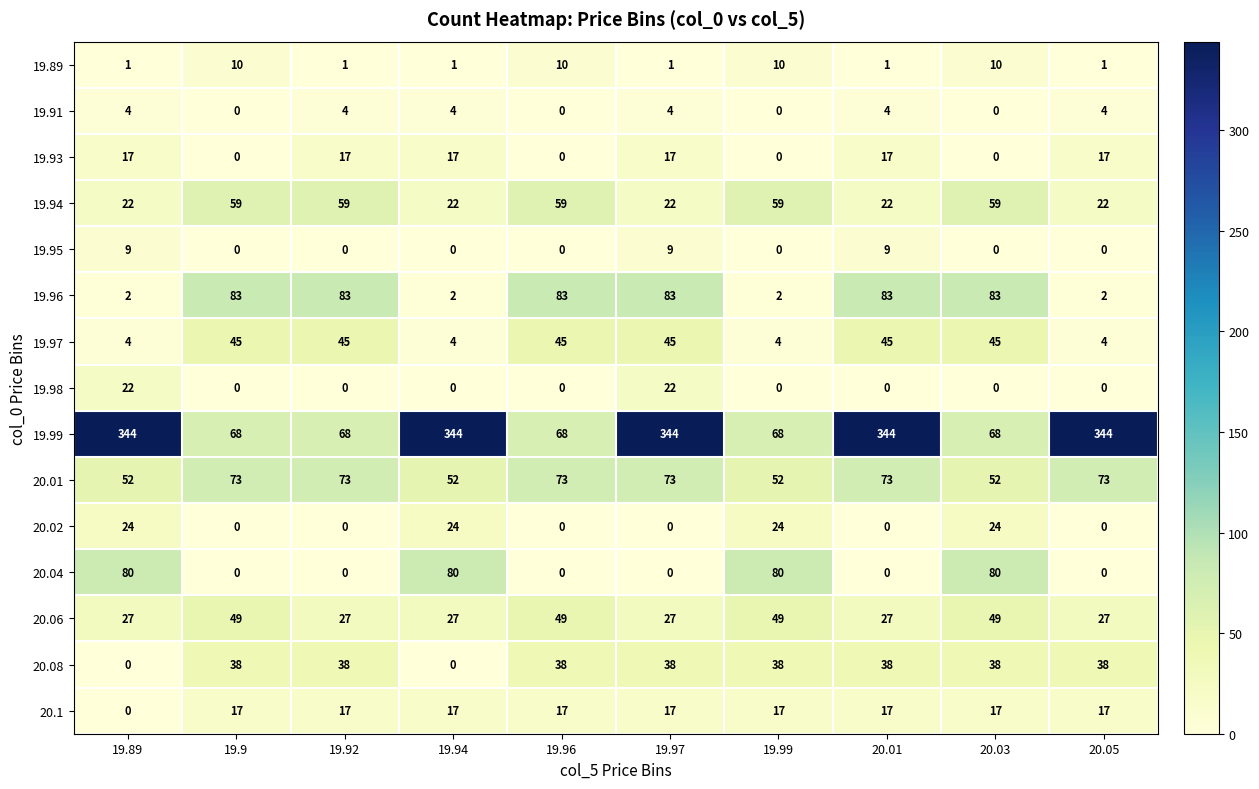

What is the highest value of the 19.94 series?

59